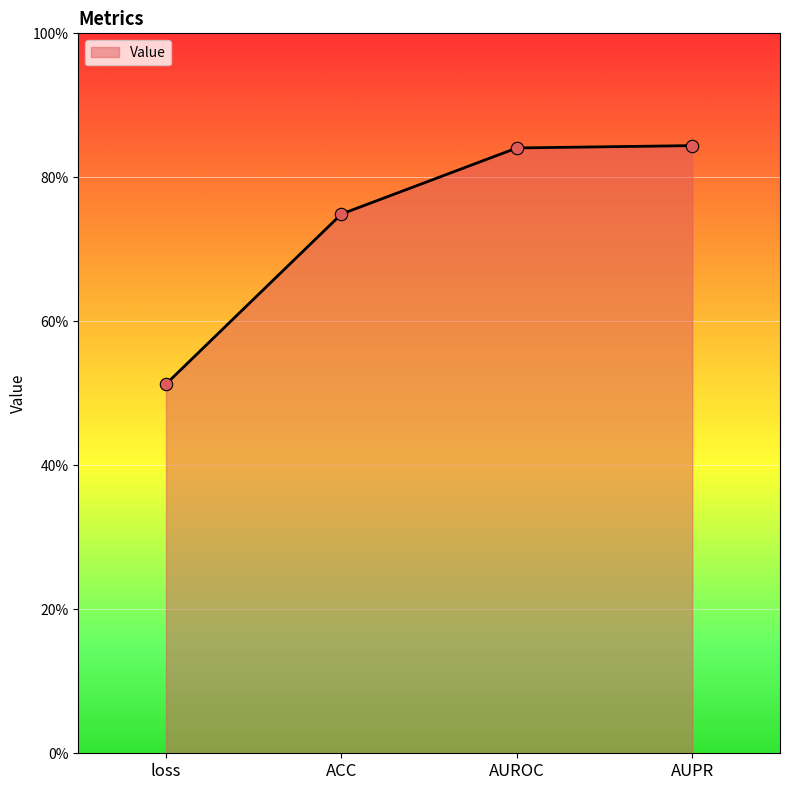

Between AUROC and loss, which is larger?

AUROC